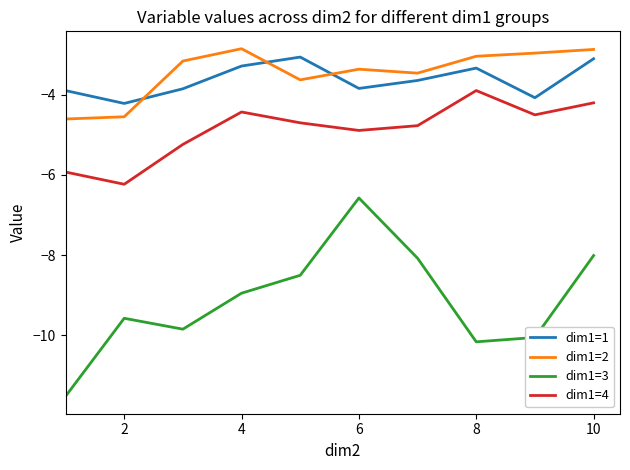

What is the lowest value of the dim1=4 series?

-6.2